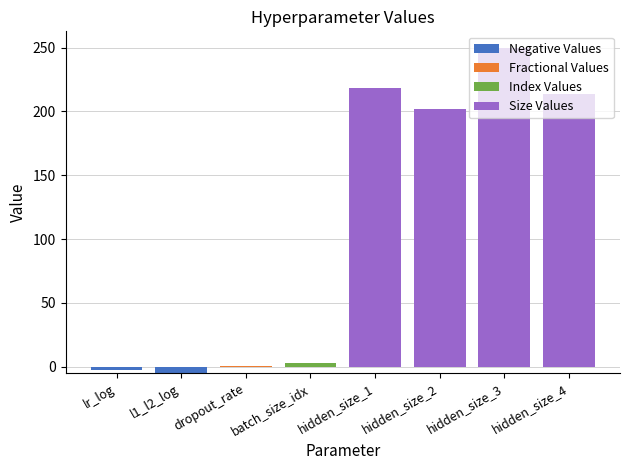

List the labels in order of Index Values value, smallest first.

lr_log, l1_l2_log, dropout_rate, hidden_size_1, hidden_size_2, hidden_size_3, hidden_size_4, batch_size_idx